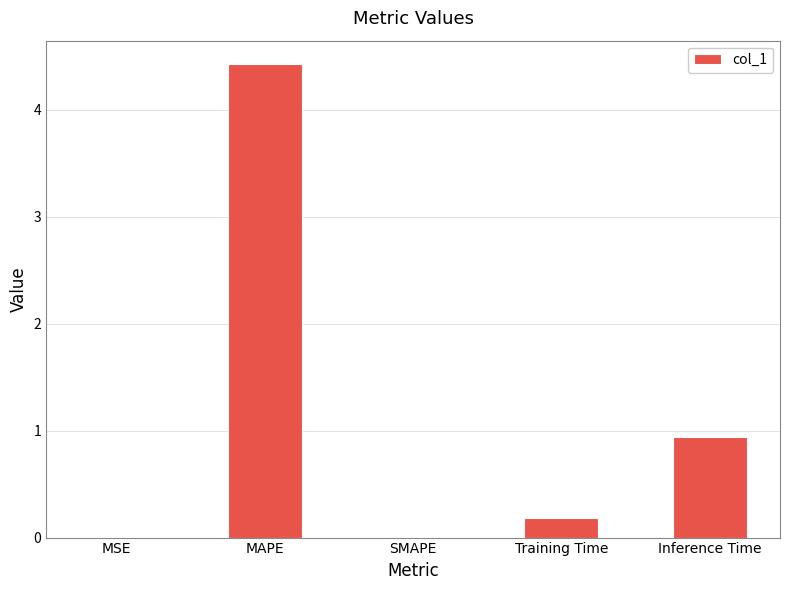

What is the greatest value displayed?

4.4